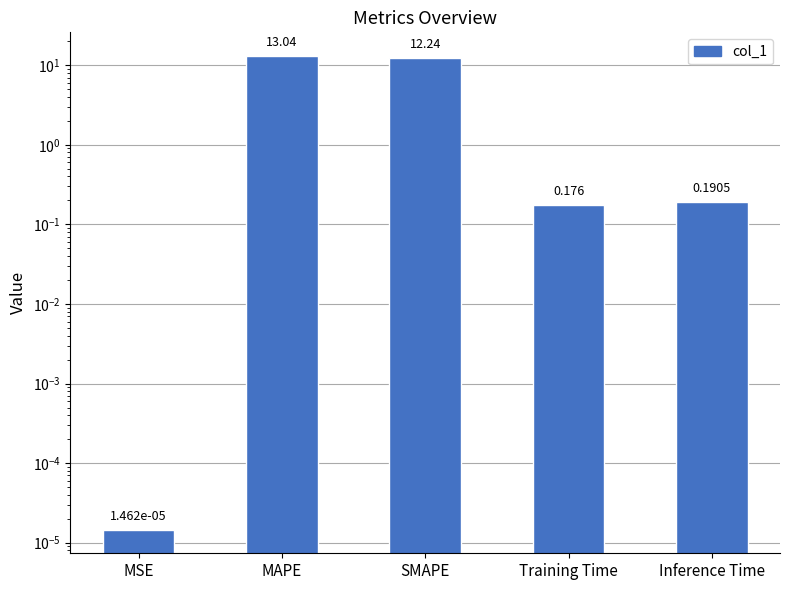

What is the difference between the second highest and second lowest values?

12.1